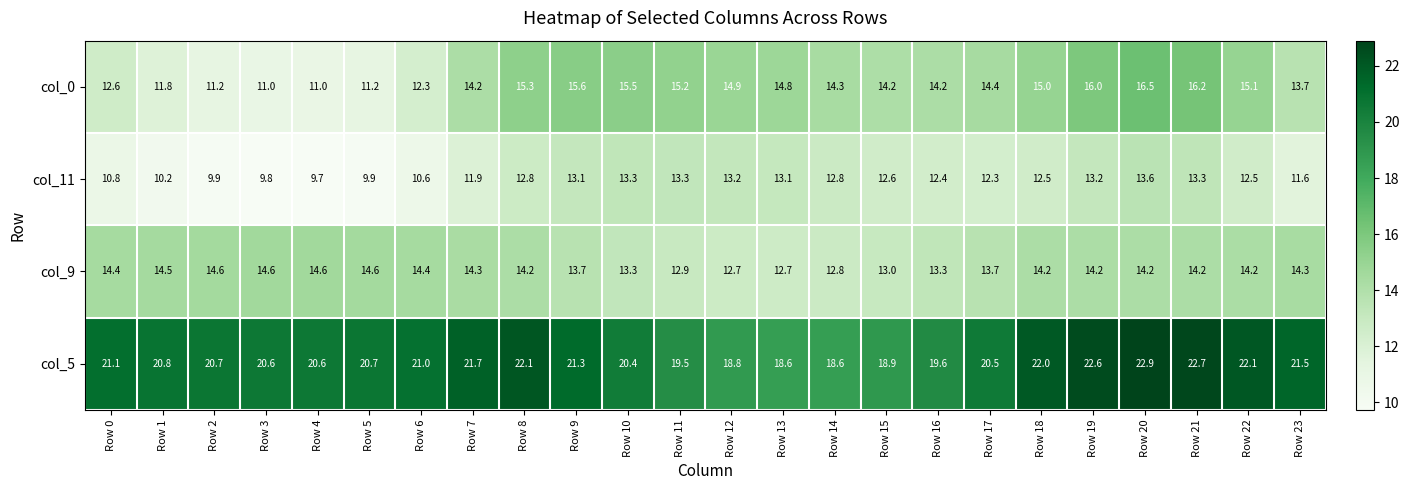

True or false: col_9 has a value of 3.4 at Row 5.

False